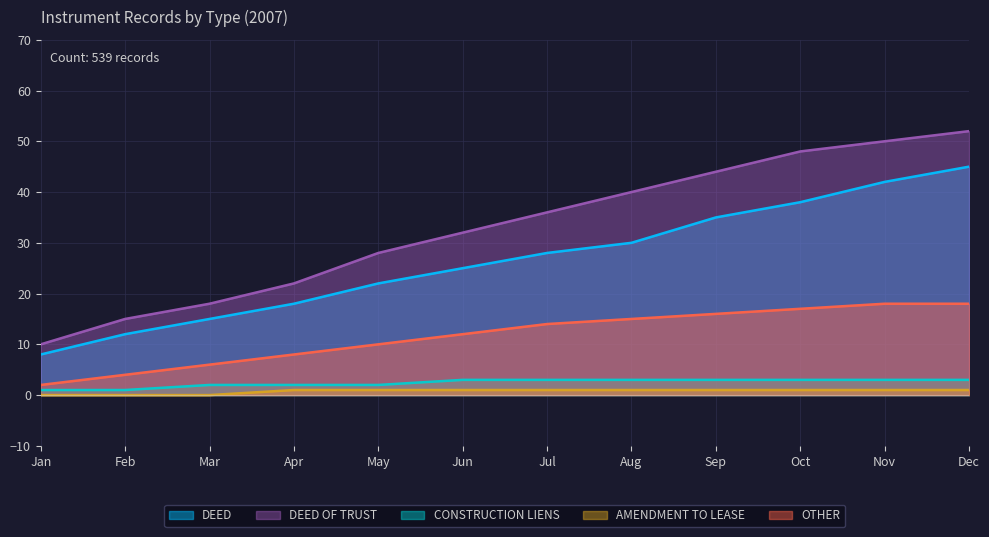

True or false: DEED OF TRUST and OTHER intersect in this chart.

False